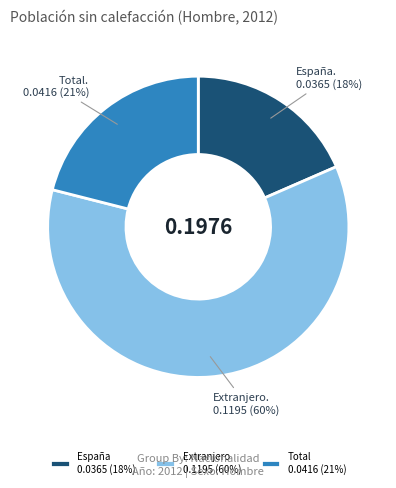

Count the number of slices in the pie.

3